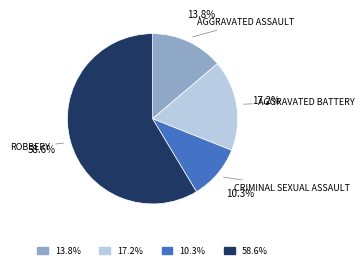

Does any single category account for the majority?

Yes